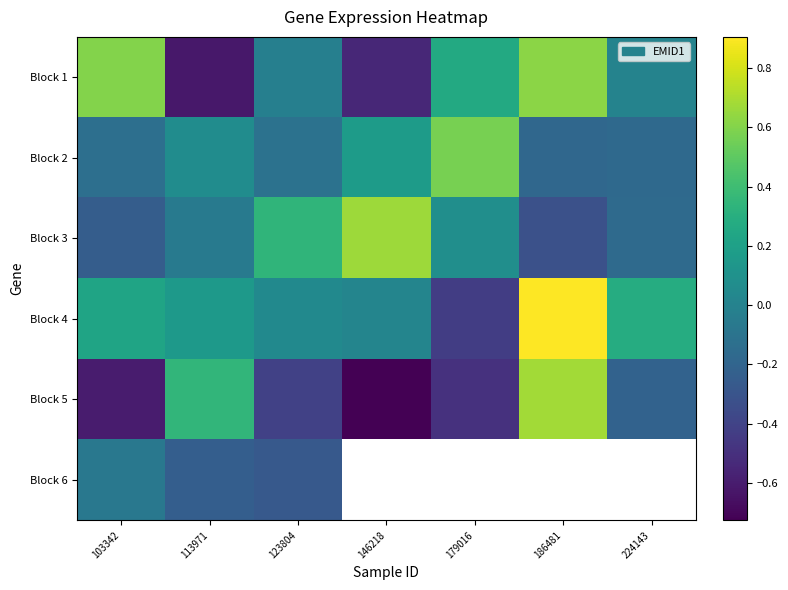

List the series in order of their peak value, lowest first.

Block 6, Block 2, Block 1, Block 3, Block 5, Block 4